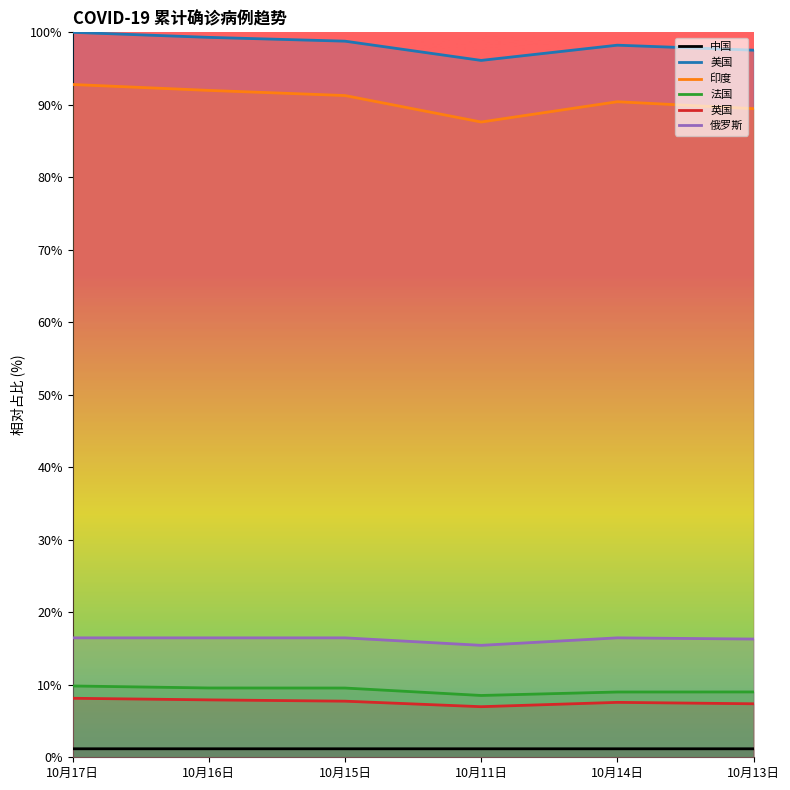

List the series in order of their peak value, lowest first.

中国, 英国, 法国, 俄罗斯, 印度, 美国